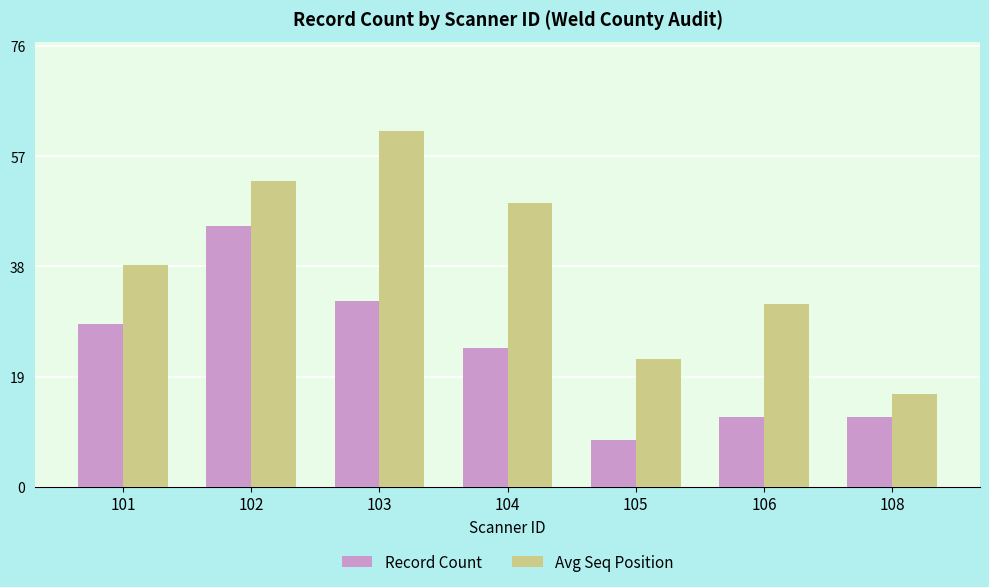

Reading left to right, list all the values displayed in this chart.

Record Count: 101=28.0	102=45.0	103=32.0	104=24.0	105=8.0	106=12.0	108=12.0
Avg Seq Position: 101=38.2	102=52.7	103=61.4	104=48.9	105=22.1	106=31.5	108=16.0